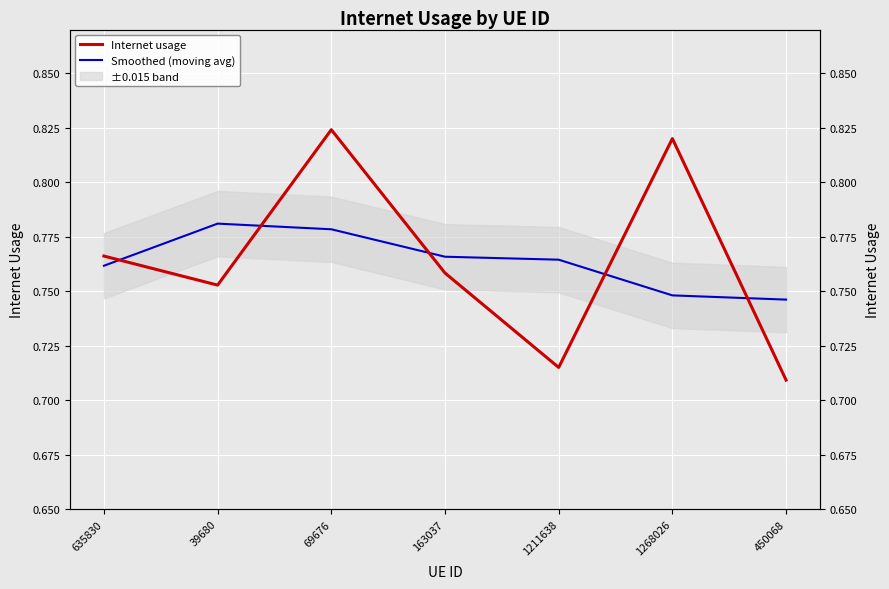

Is it true that Internet usage equals 1.3 at 39680?

False